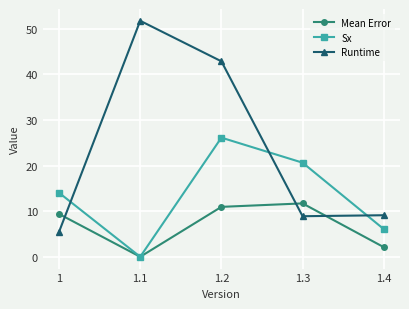

What is the total value across all series at 1.4?

17.3